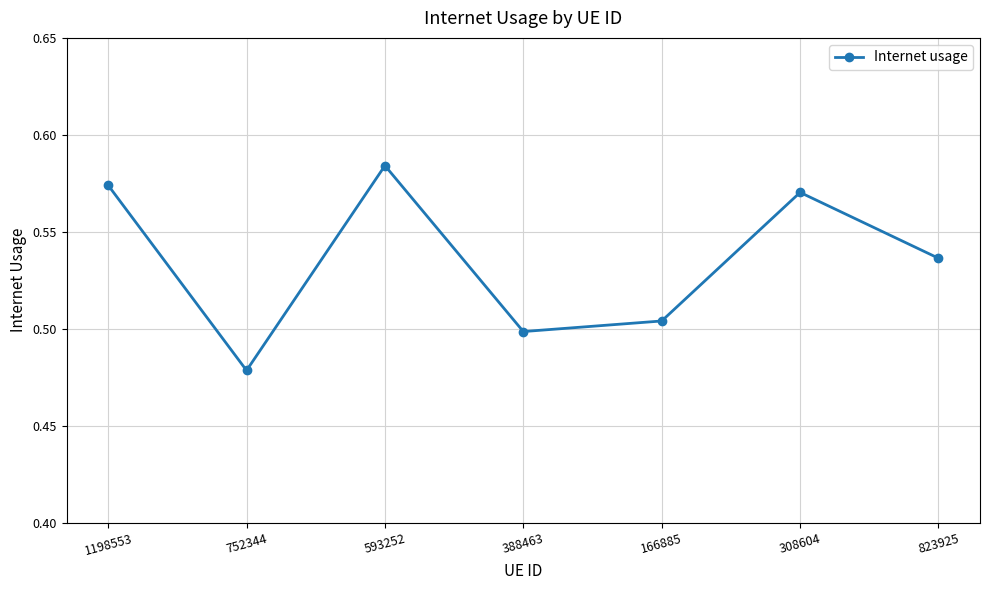

Count the values in the range 0 to 1.

7